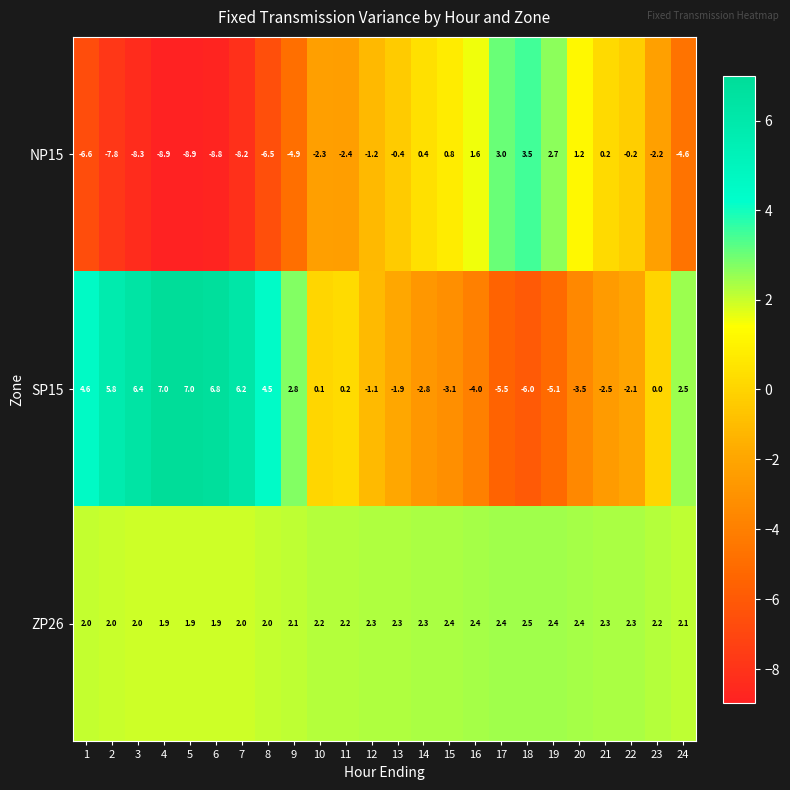

What is the minimum value shown in the chart?

-8.9